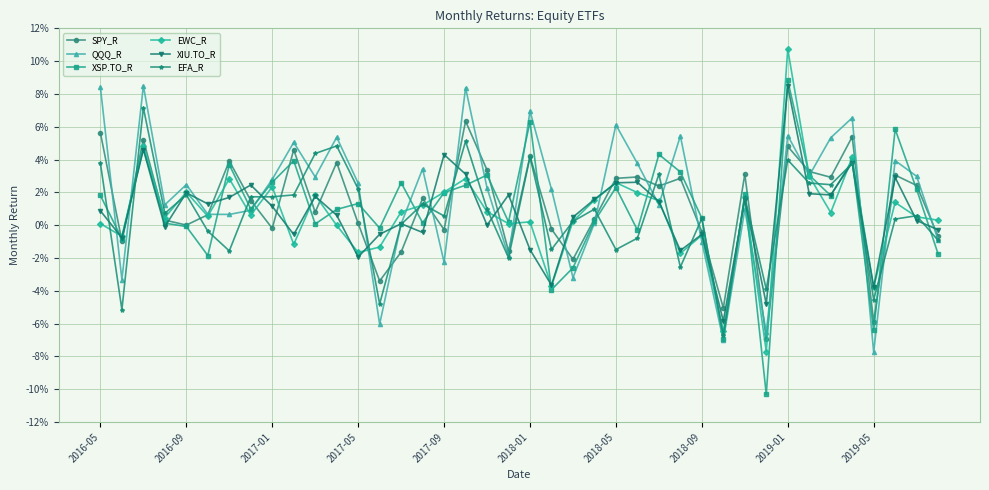

What are all the series names shown in the legend?

SPY_R, QQQ_R, XSP.TO_R, EWC_R, XIU.TO_R, EFA_R